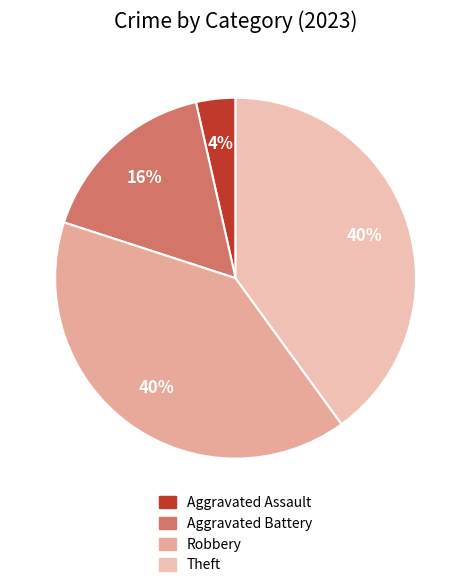

Count the number of slices in the pie.

4